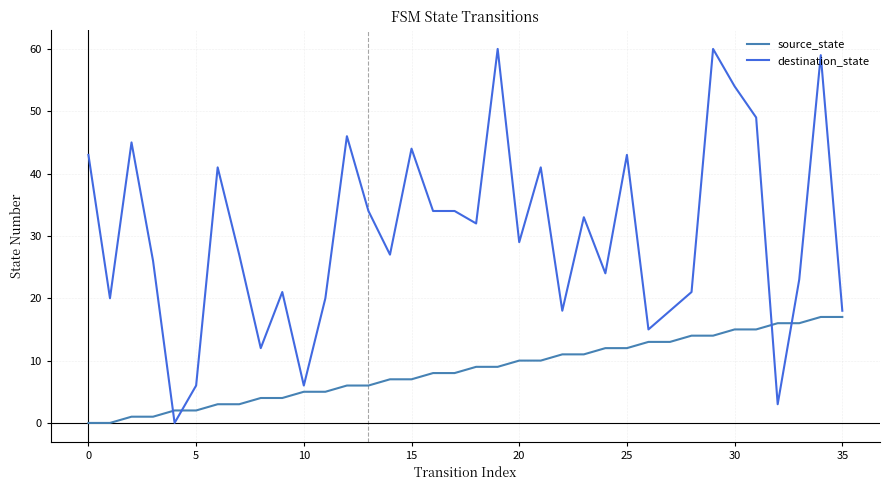

Rank the series by their average value, from highest to lowest.

destination_state, source_state